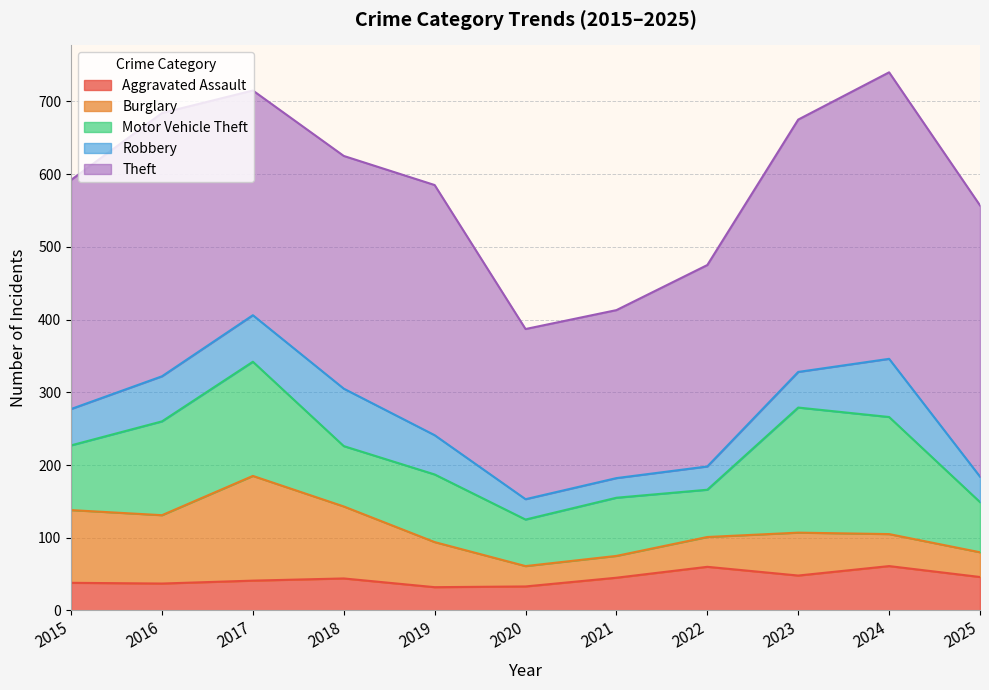

What is the difference between the highest and lowest values at 2025?

339